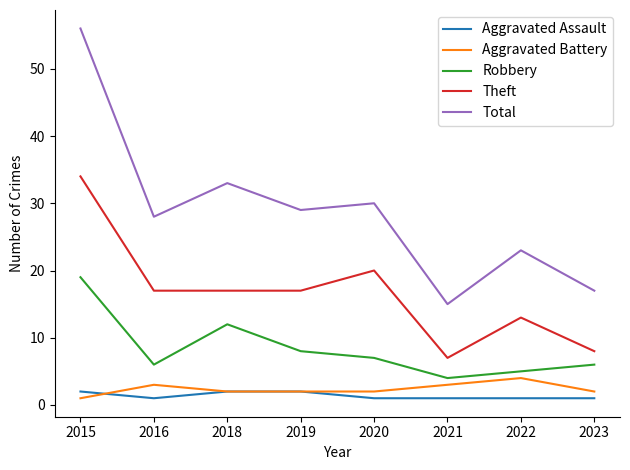

True or false: Theft and Total cross at least once.

False